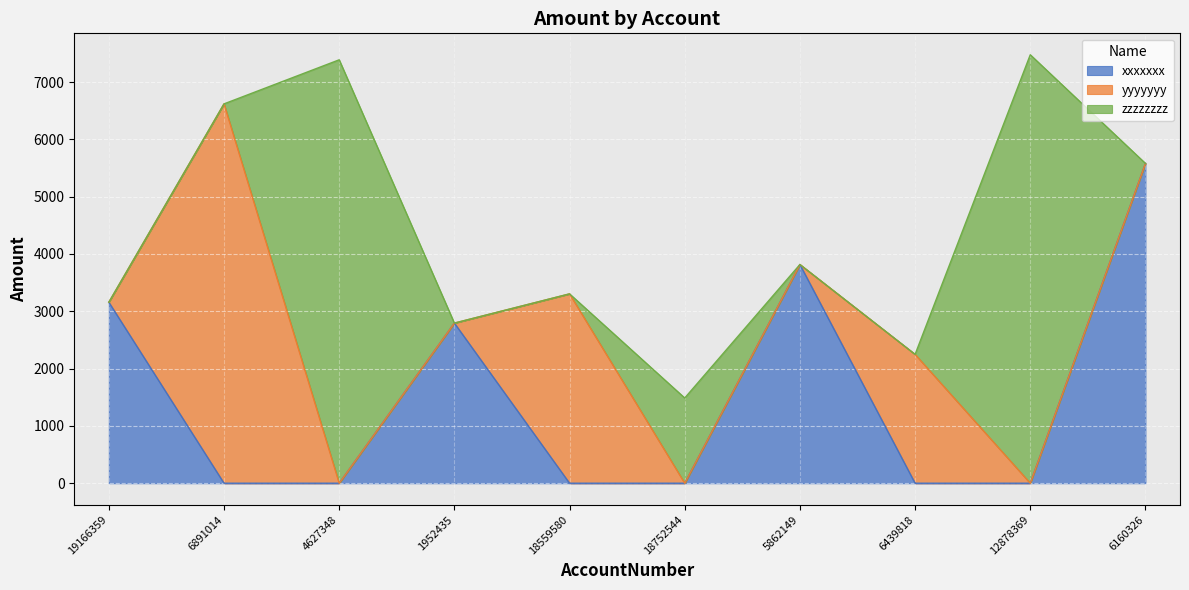

Reading left to right, list the values for the xxxxxxx series.

3158	0	0	2794	0	0	3816	0	0	5580